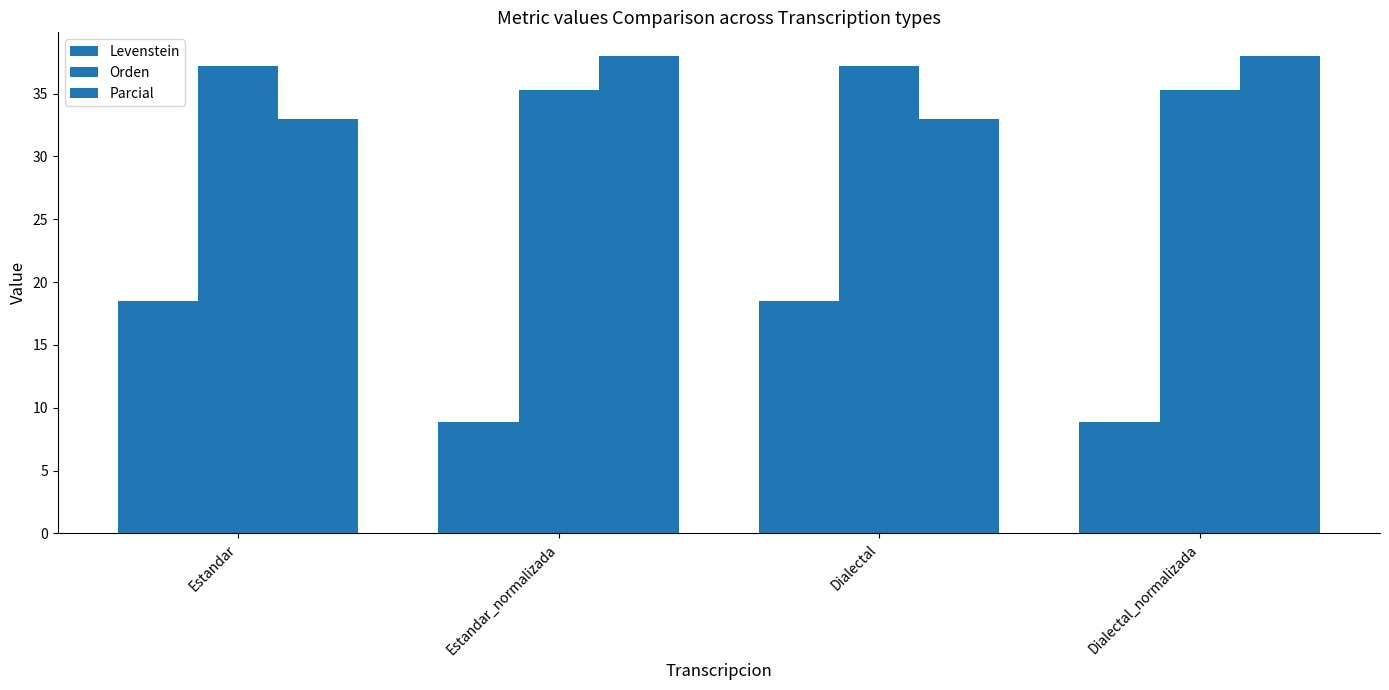

List the labels in order of Parcial value, largest first.

Estandar_normalizada, Dialectal_normalizada, Estandar, Dialectal